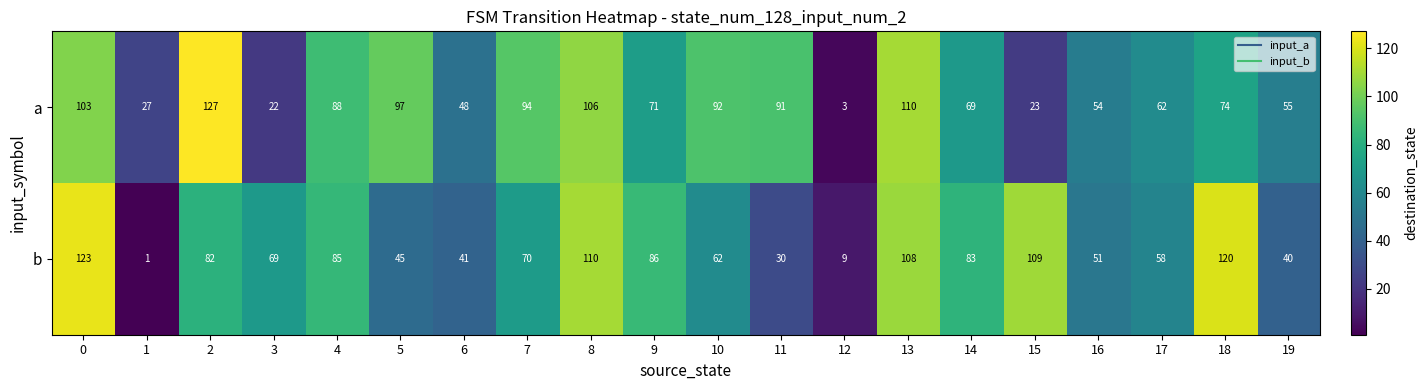

What is the difference between the highest and lowest values at 1?

26